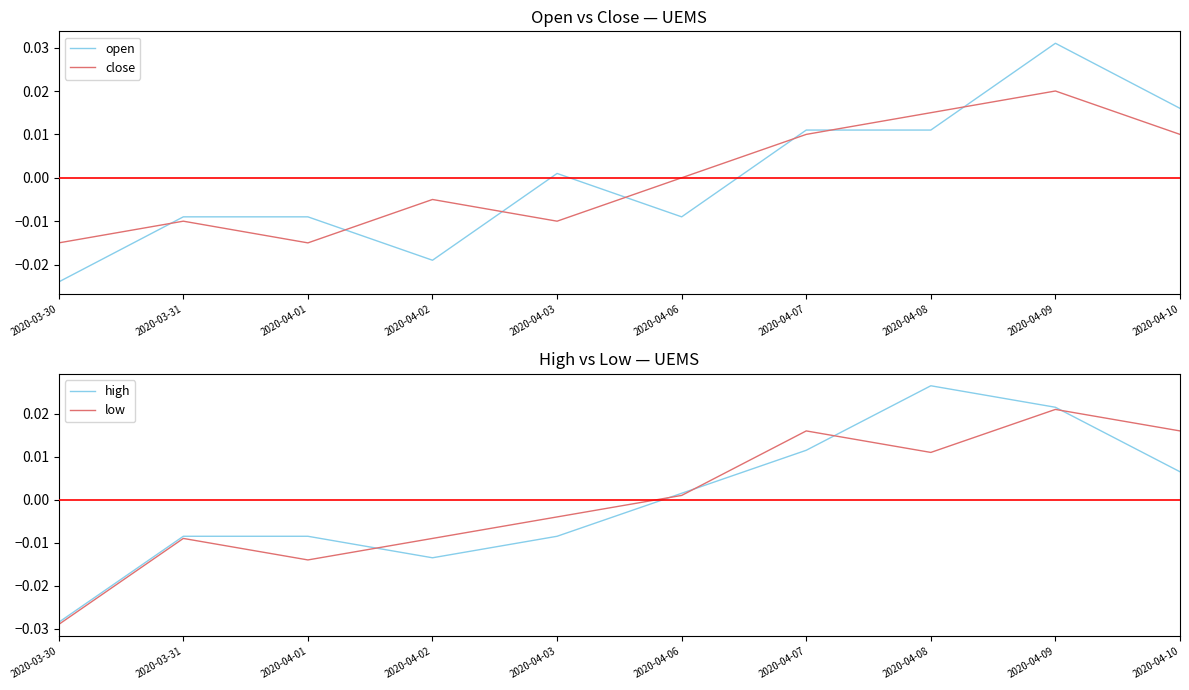

Does the chart display data point markers on the line(s)?

No